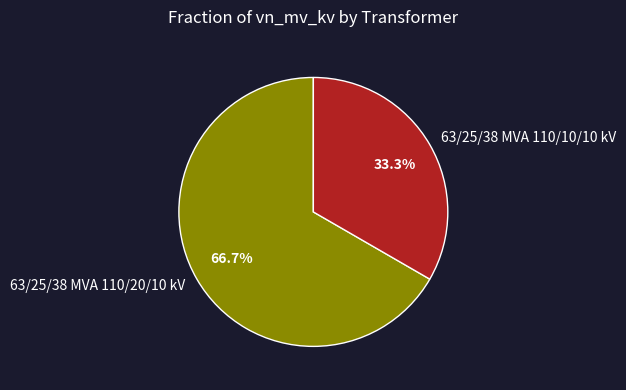

Does any single category account for the majority?

Yes